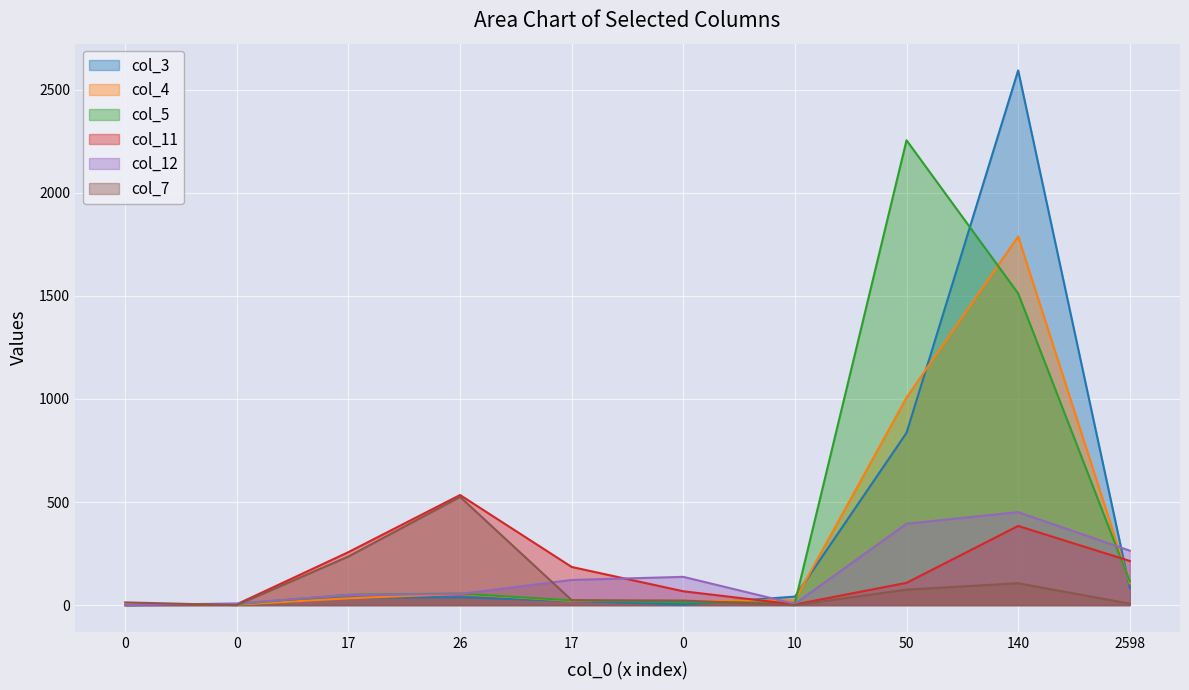

Is the value of col_4 at 50 greater than the value of col_5 at 17?

Yes